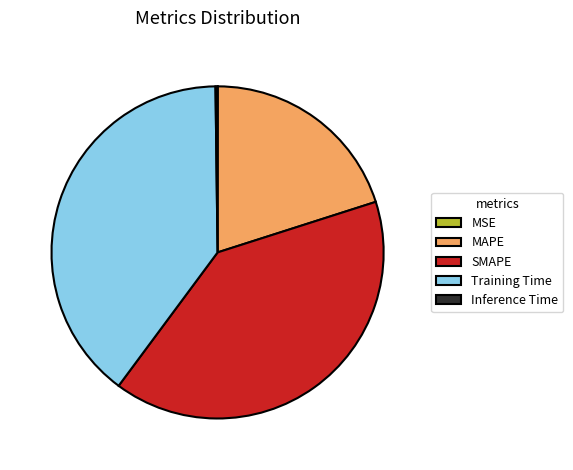

Is it true that Training Time is 47% of the pie?

False